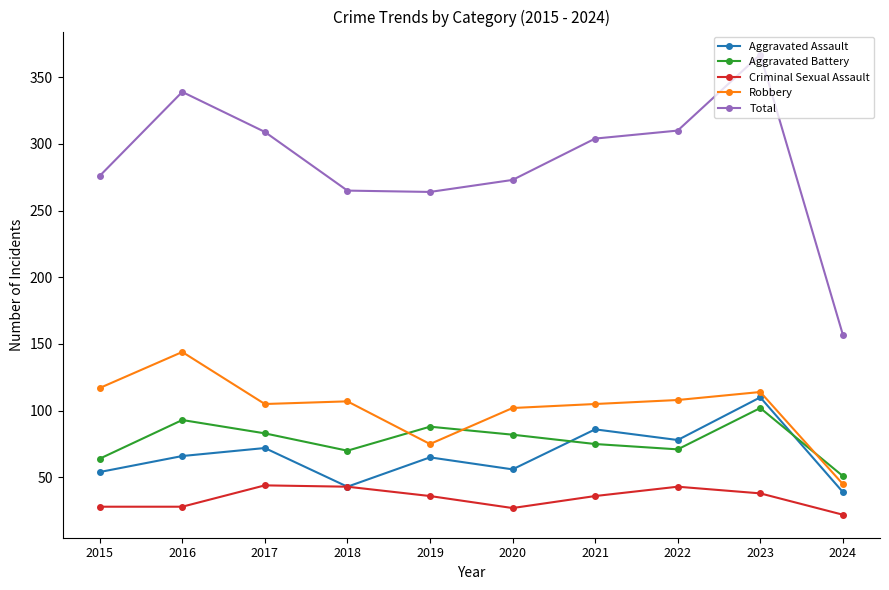

Which series has the widest spread of values?

Total